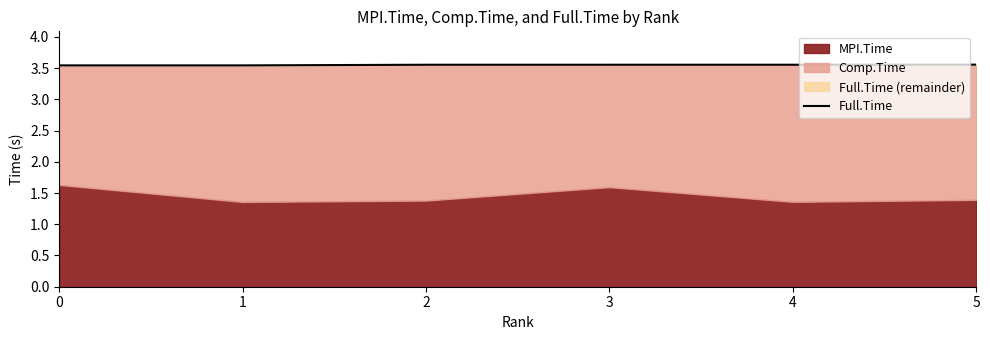

How many categories are shown in the chart?

6